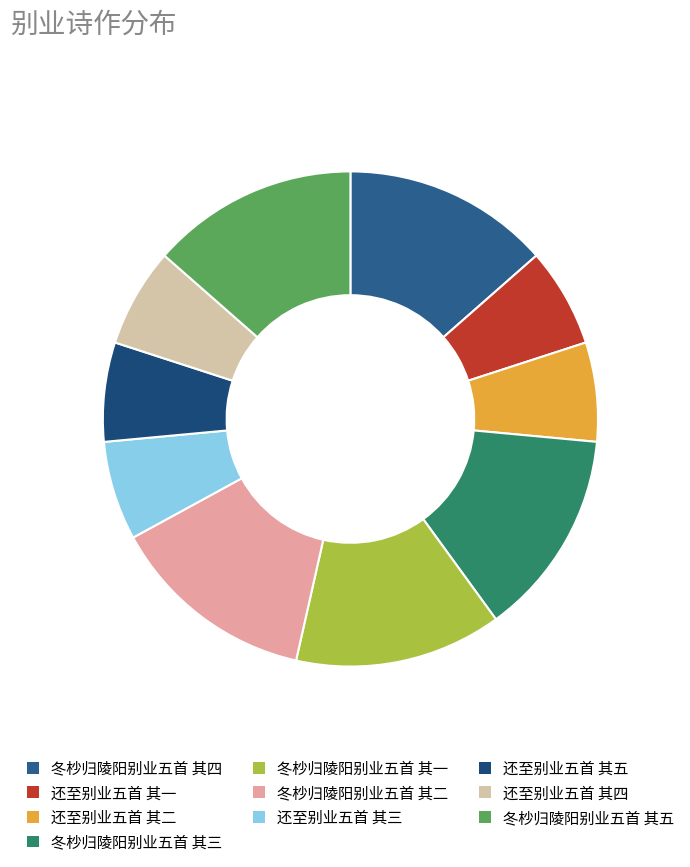

What is the smallest slice in the pie chart?

还至别业五首 其一